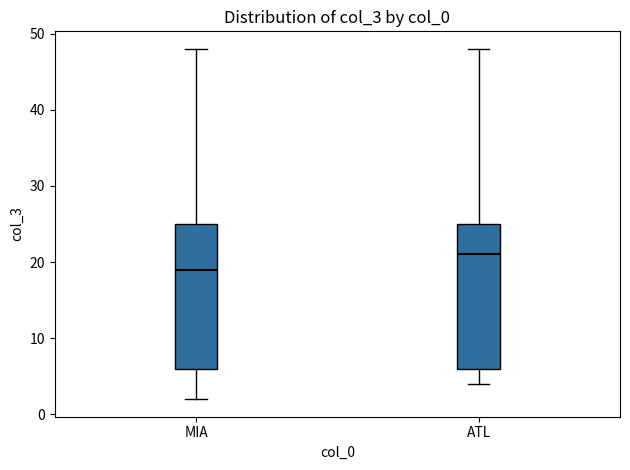

Where does the median line of the box for MIA sit on the y-axis? The values are not printed on the chart, so give them approximately, as read against the axis.

19